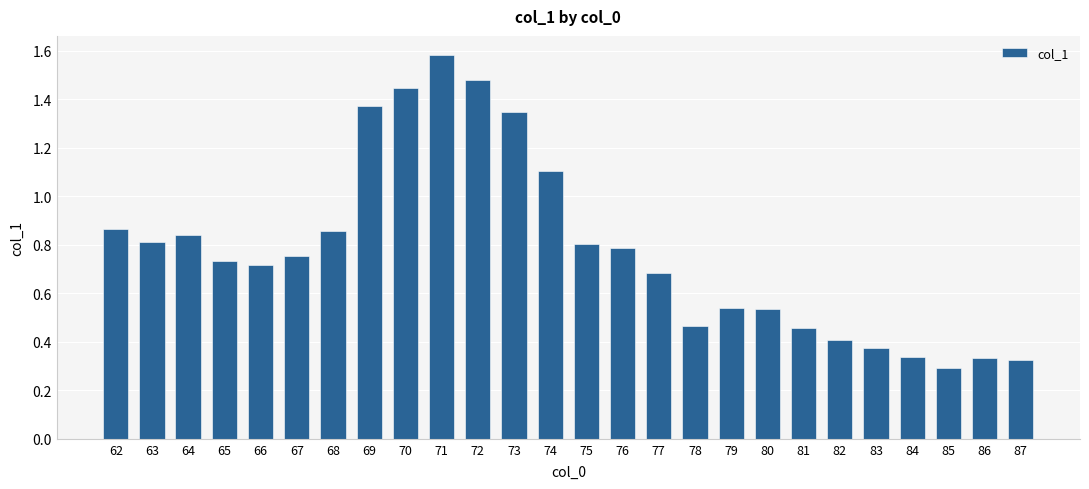

What is the ratio of the value at 62 to the value at 73?

0.6